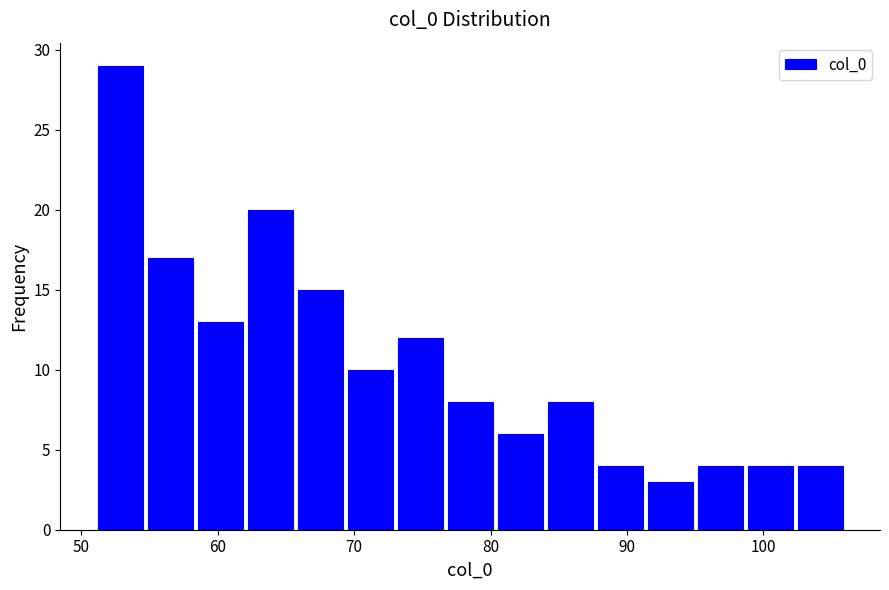

Read against the x-axis, roughly where is the centre of the tallest bar?

53